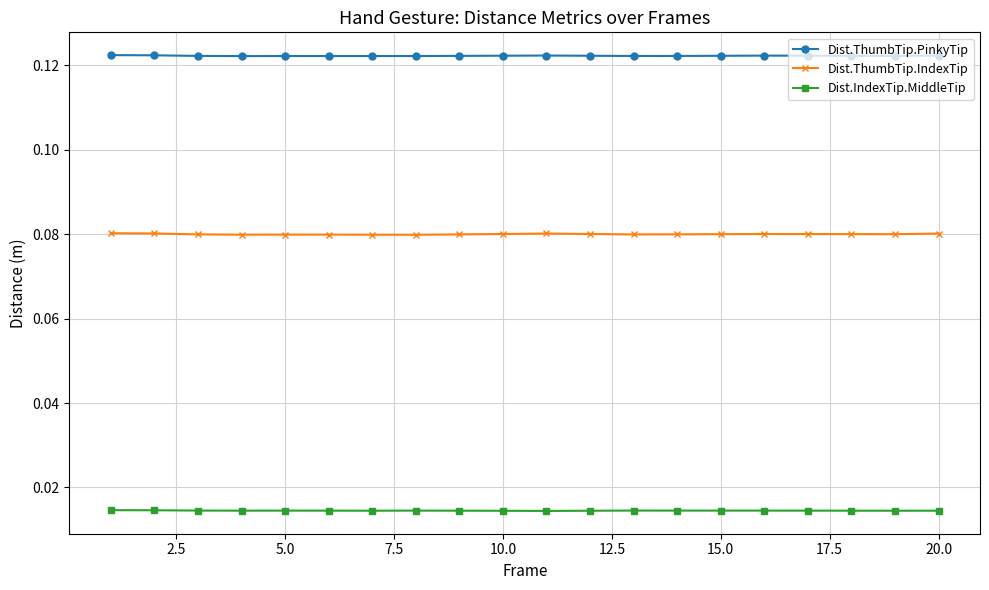

True or false: Dist.ThumbTip.IndexTip and Dist.IndexTip.MiddleTip intersect in this chart.

False